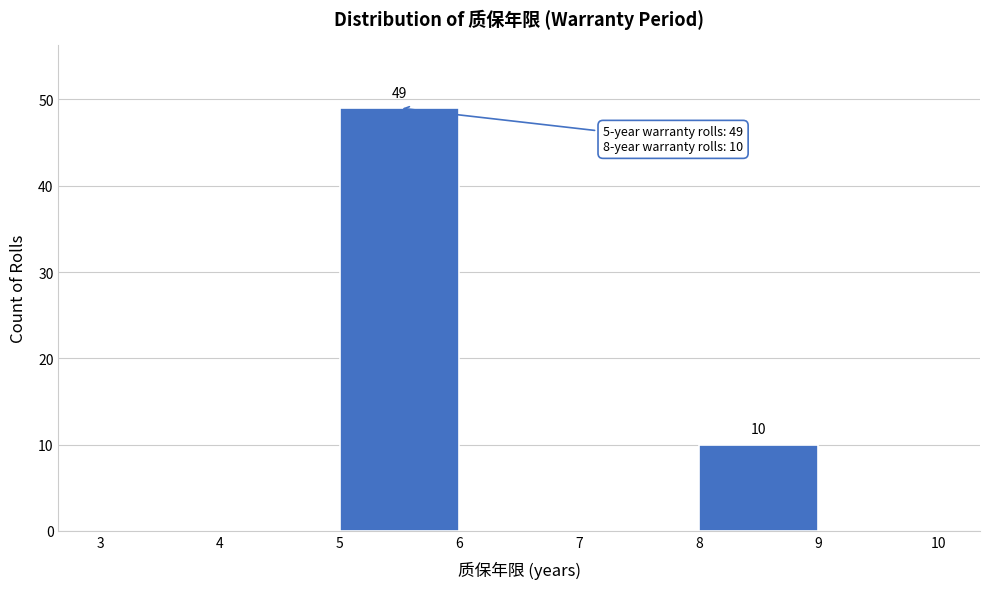

Over which range of the x-axis is the bar tallest?

5 to 6